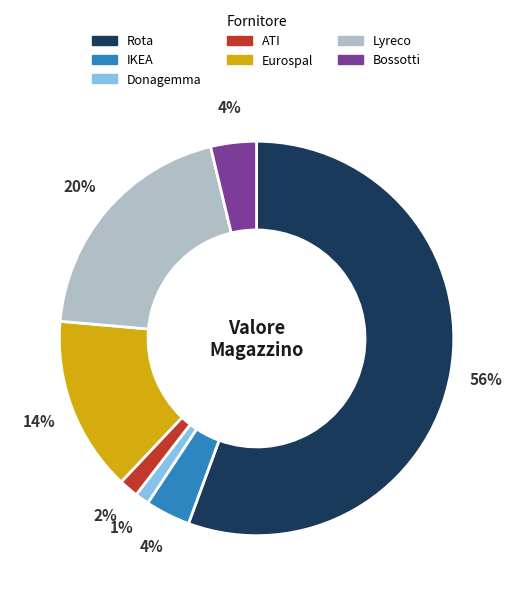

Do Donagemma and Rota together represent more than half of the pie?

Yes